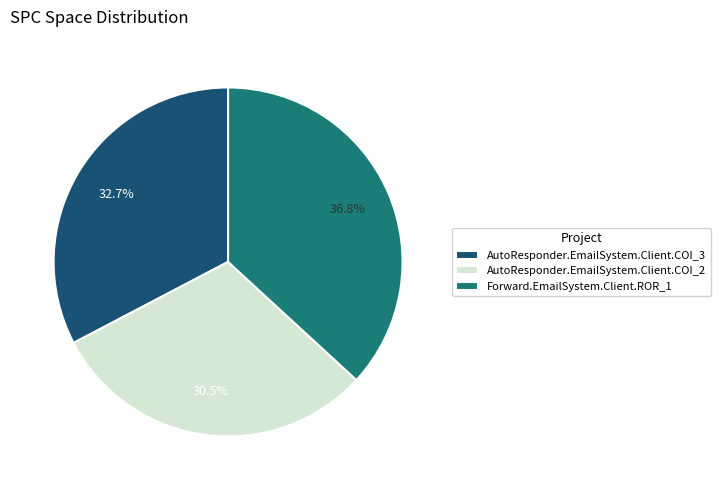

Approximately how many times larger is the value at AutoResponder.EmailSystem.Client.COI_3 compared to Forward.EmailSystem.Client.ROR_1?

0.9